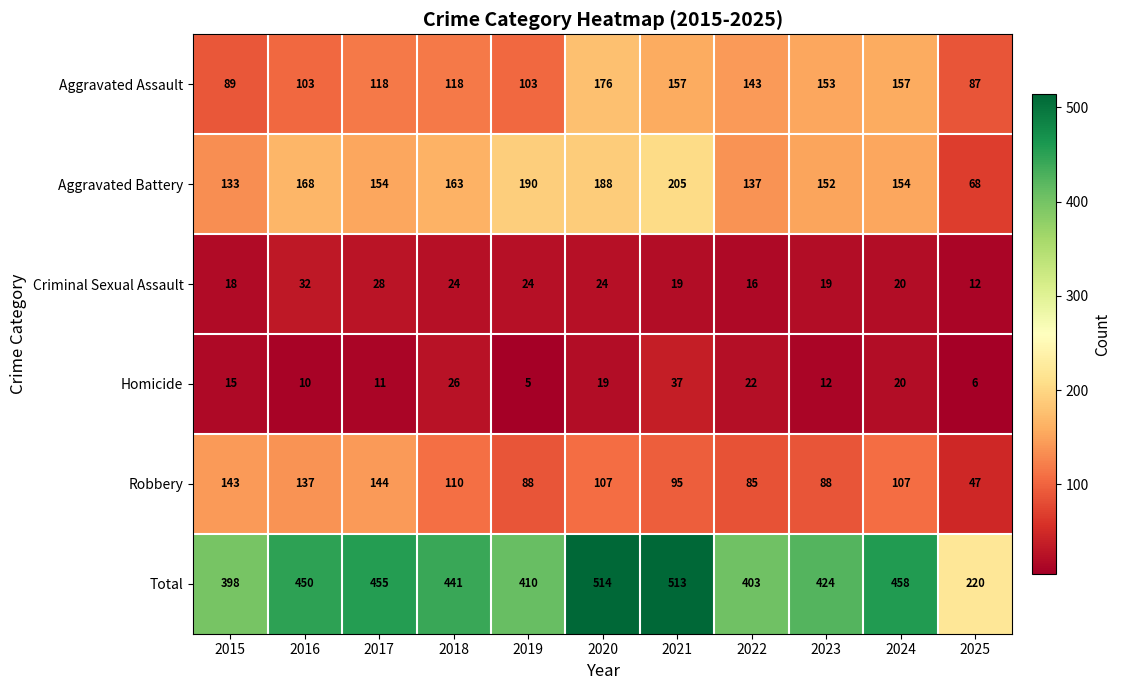

Rank the series by their maximum value, from highest to lowest.

Total, Aggravated Battery, Aggravated Assault, Robbery, Homicide, Criminal Sexual Assault